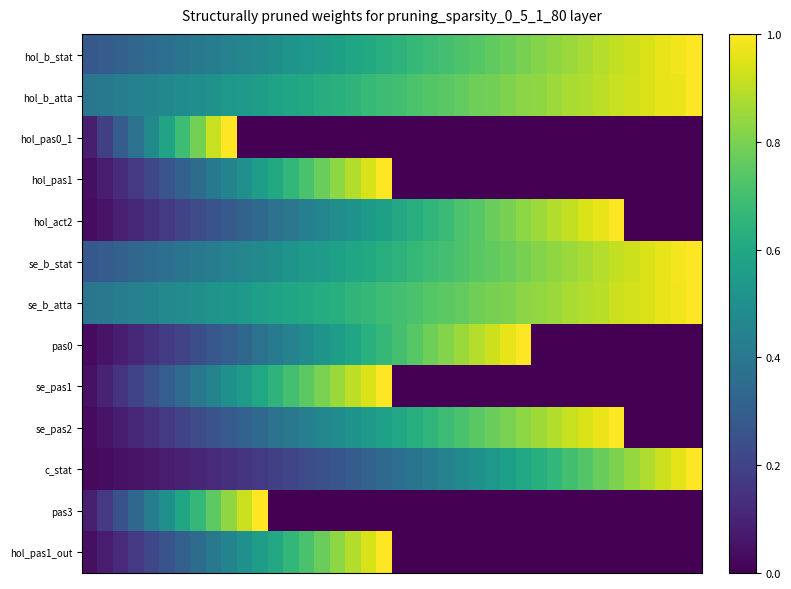

At which category is the sum across all series the highest?

19